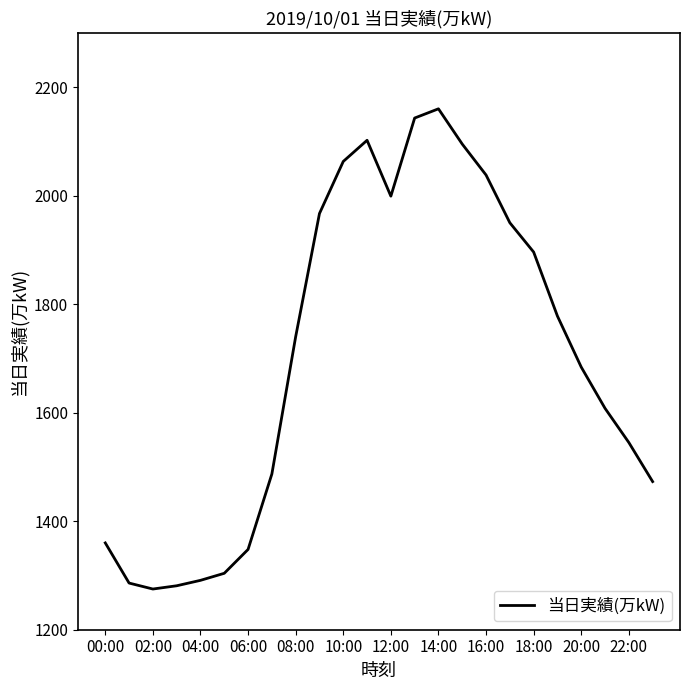

Does the chart display data point markers on the line(s)?

No